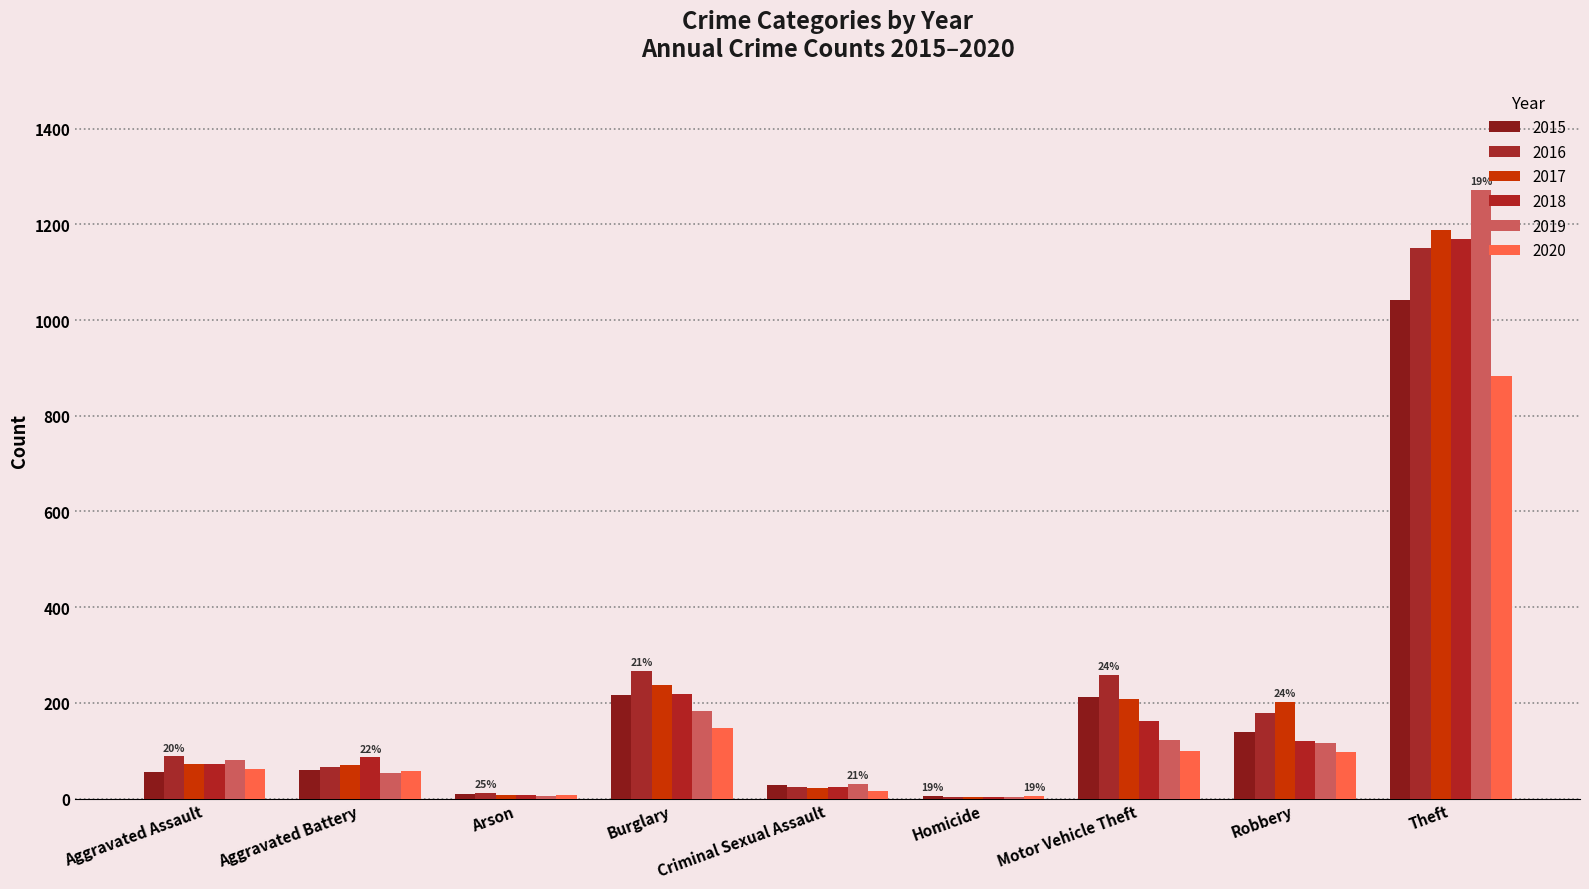

What is the difference between the 2015 values at Burglary and Aggravated Assault?

160